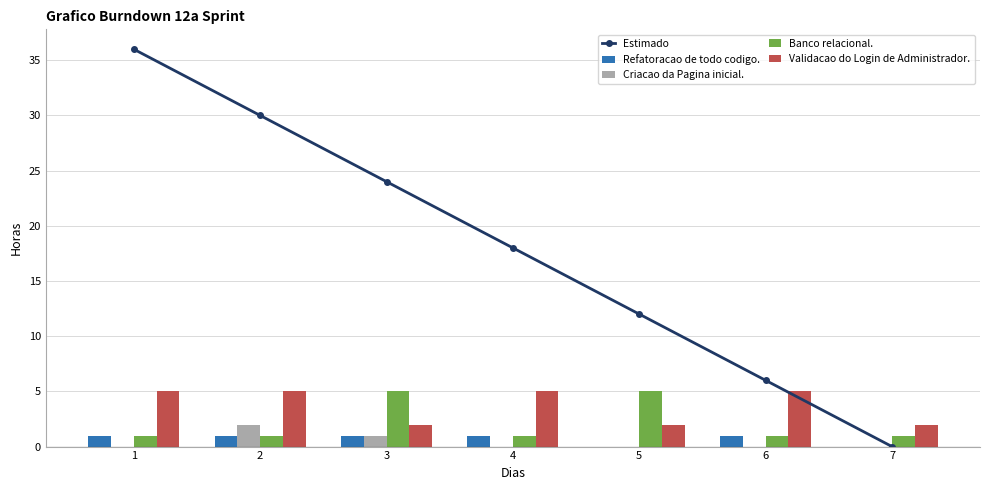

Which series has the largest range (max minus min)?

Estimado